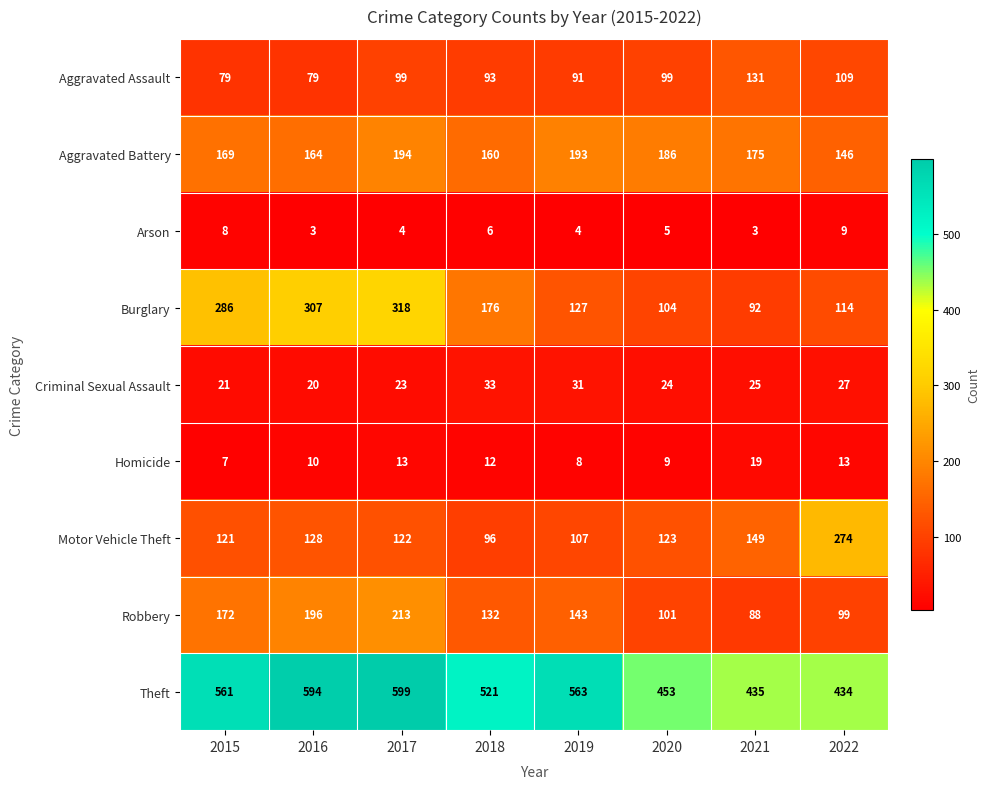

What is the sum of the Arson values at 2022 and 2016?

12